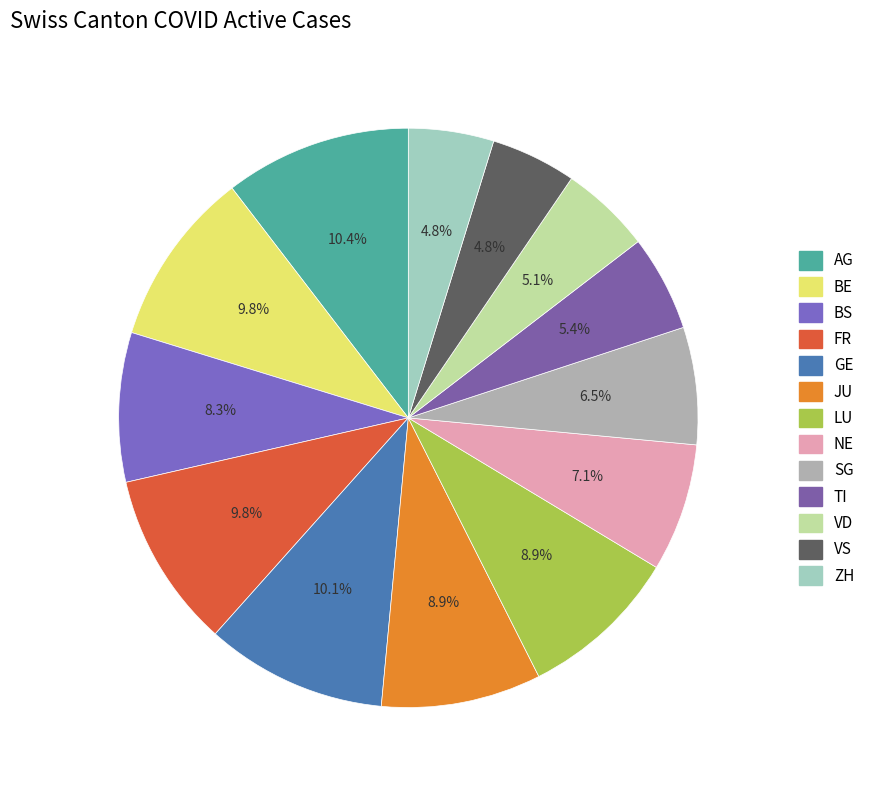

Is AG the majority of the pie?

No